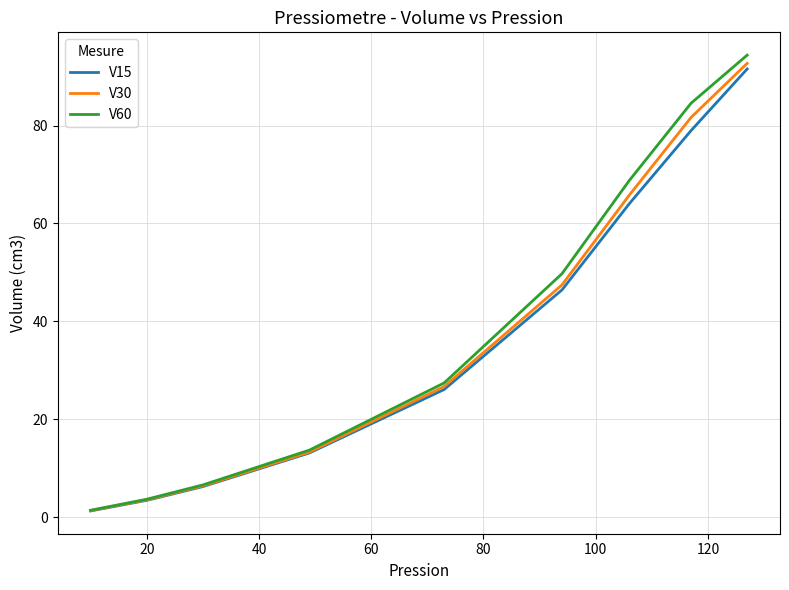

Is this an area chart (filled region under the line)?

No